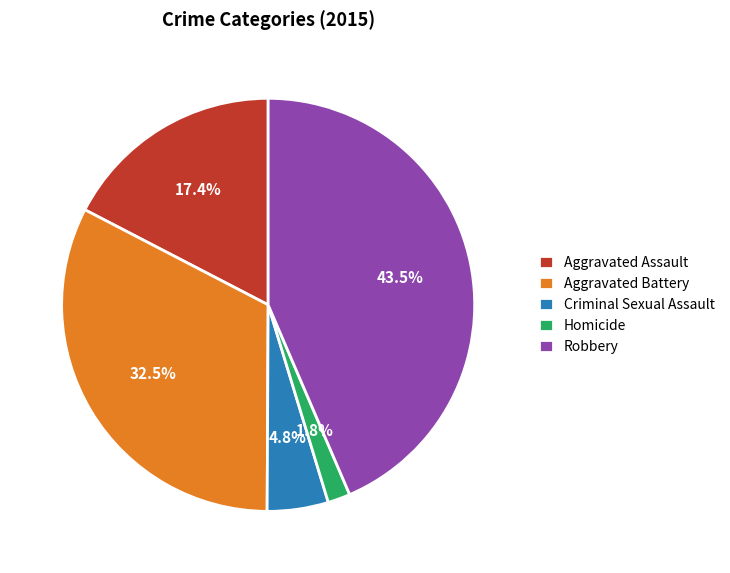

Rank the categories by value from highest to lowest.

Robbery, Aggravated Battery, Aggravated Assault, Criminal Sexual Assault, Homicide